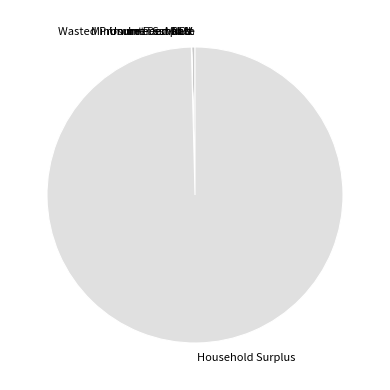

Which category accounts for the majority?

Household Surplus